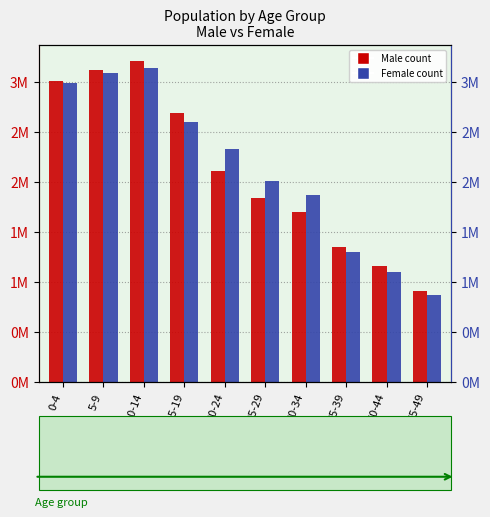

The Male series shows 1859593 at 15-19. True or false?

False